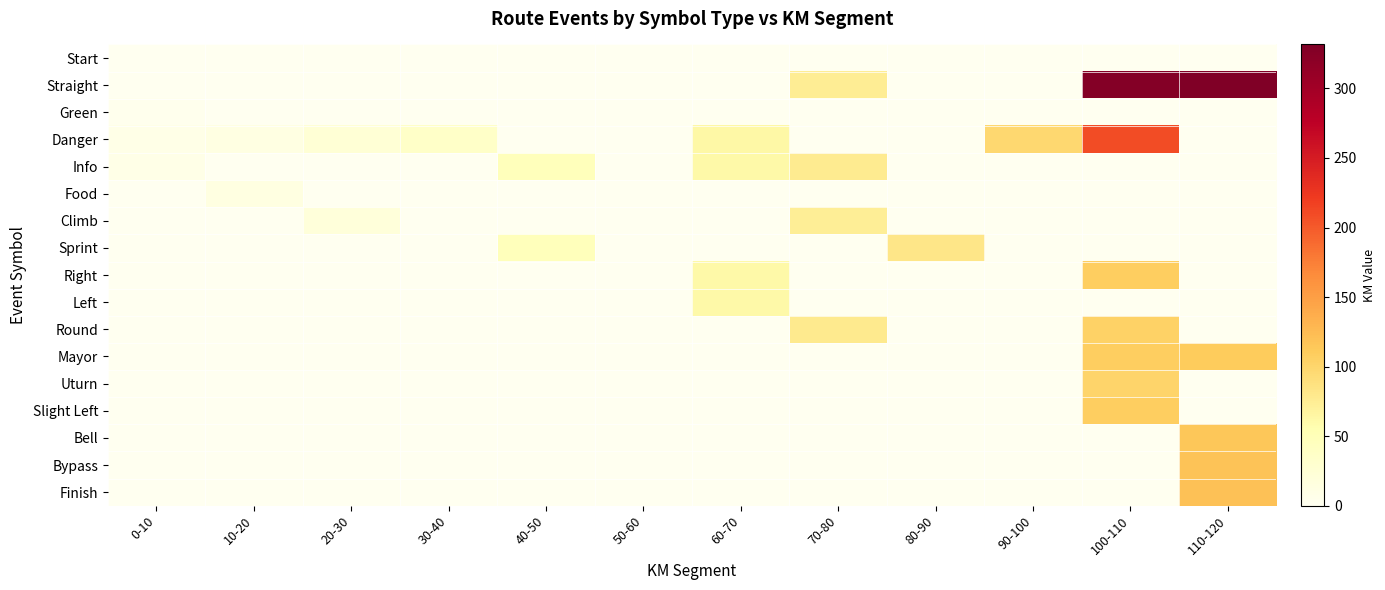

What is the greatest value displayed?

331.6